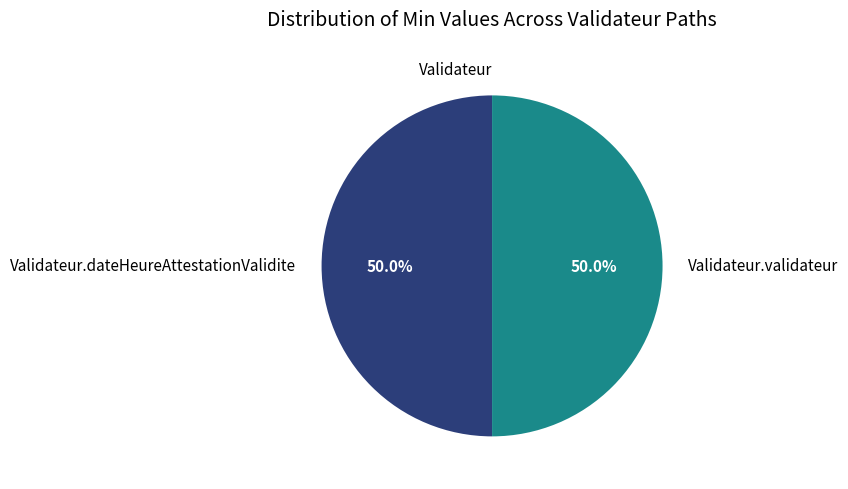

To the nearest percent, what is the difference between the Validateur and Validateur.dateHeureAttestationValidite slice percentages?

50%